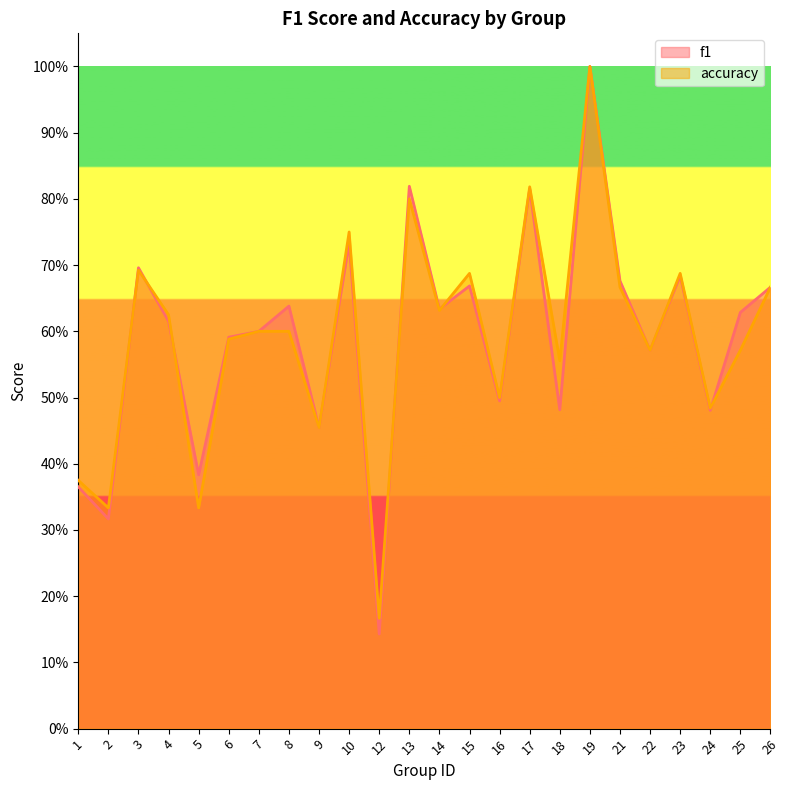

Between which two adjacent categories do f1 and accuracy first intersect?

2 and 3